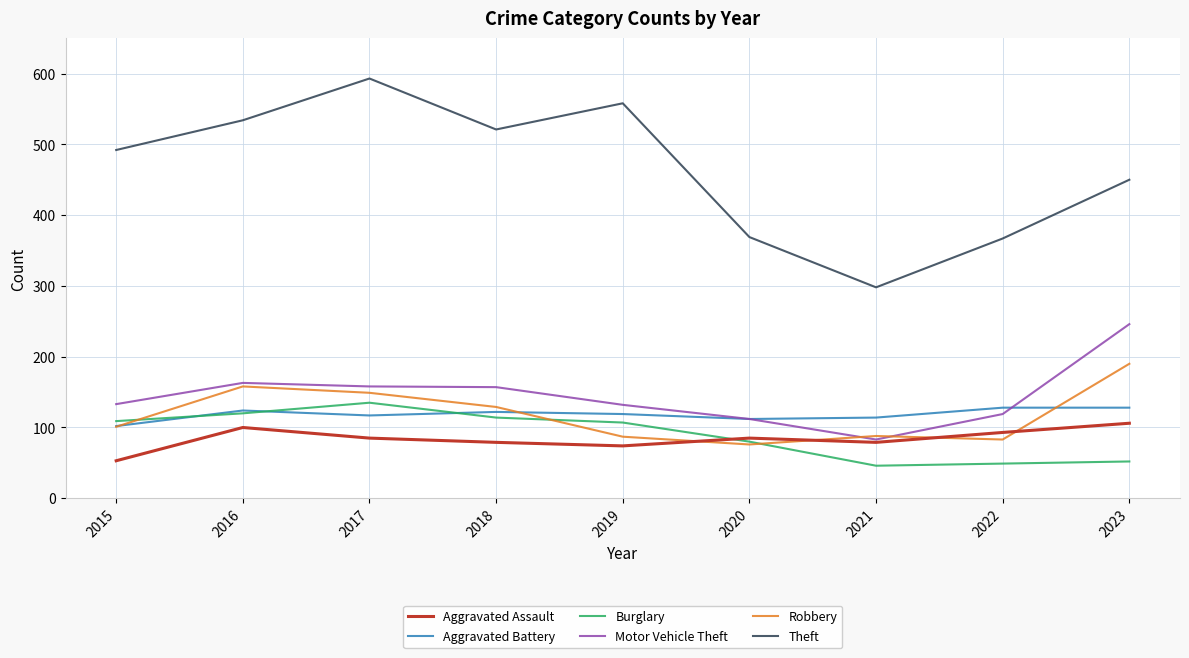

The value of Theft at 2017 is 806. True or false?

False